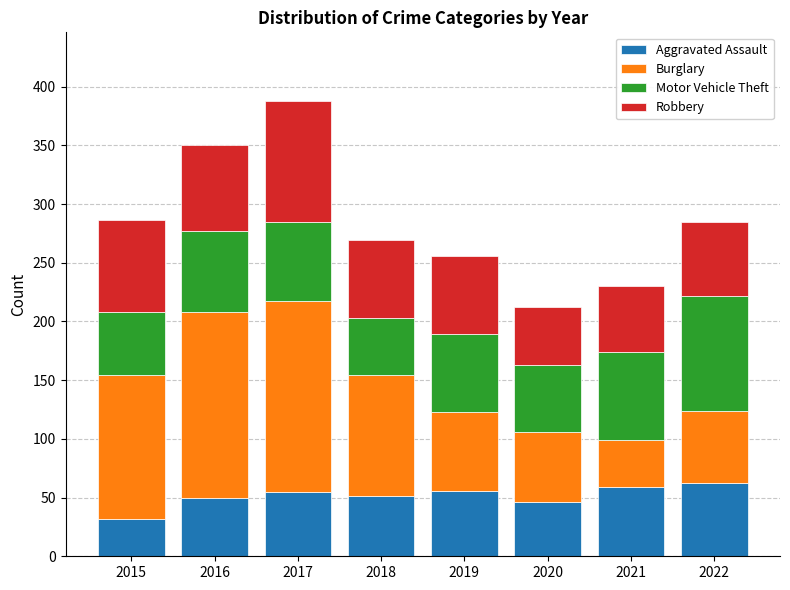

The value of Aggravated Assault at 2018 is 31. True or false?

False